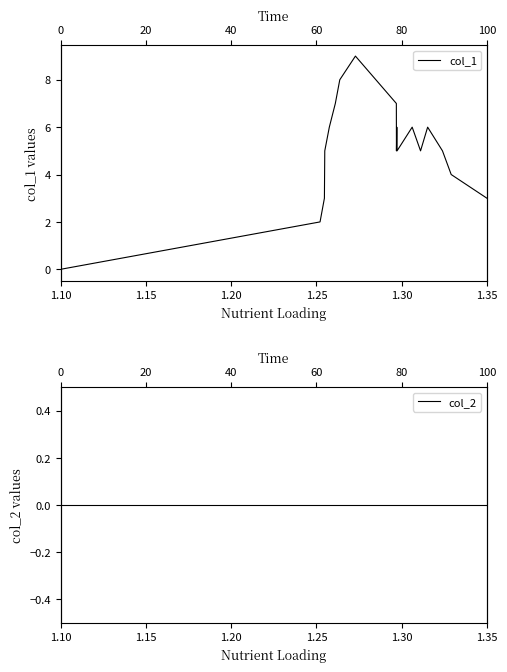

How many values in col_1 are above zero?

17